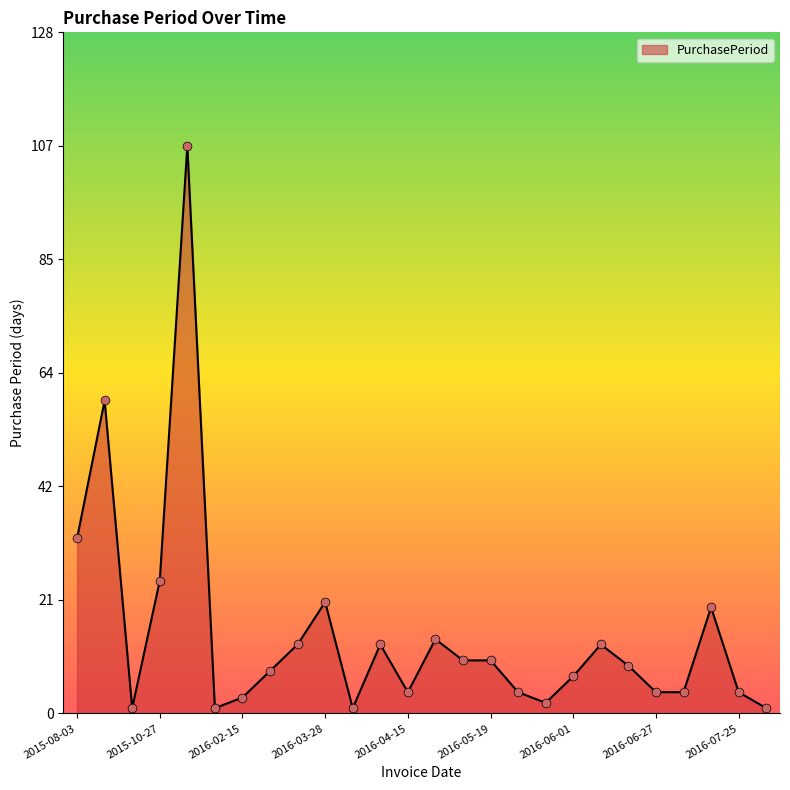

What is the maximum value shown in the chart?

107